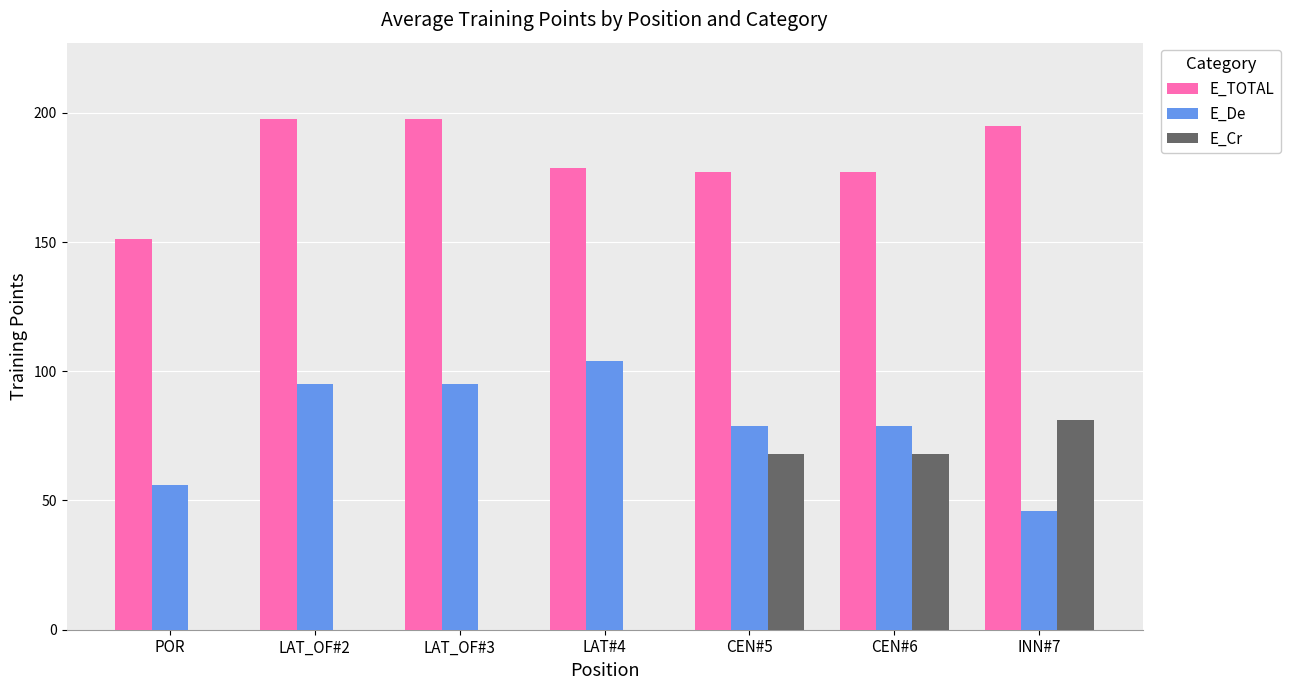

Between LAT_OF#3 and CEN#5, which series saw the biggest shift?

E_Cr